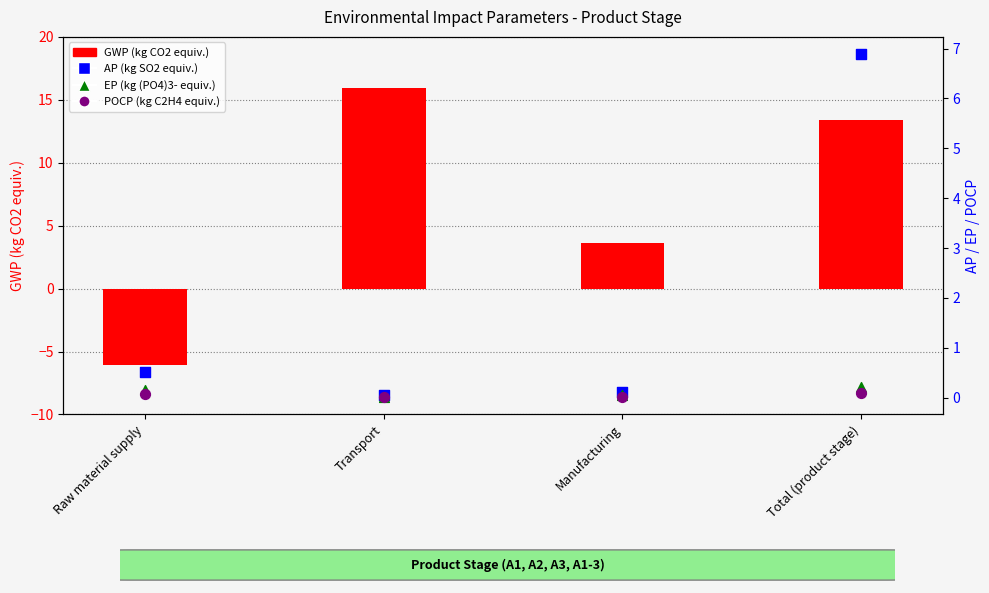

At how many categories does at least one series exceed 15?

1